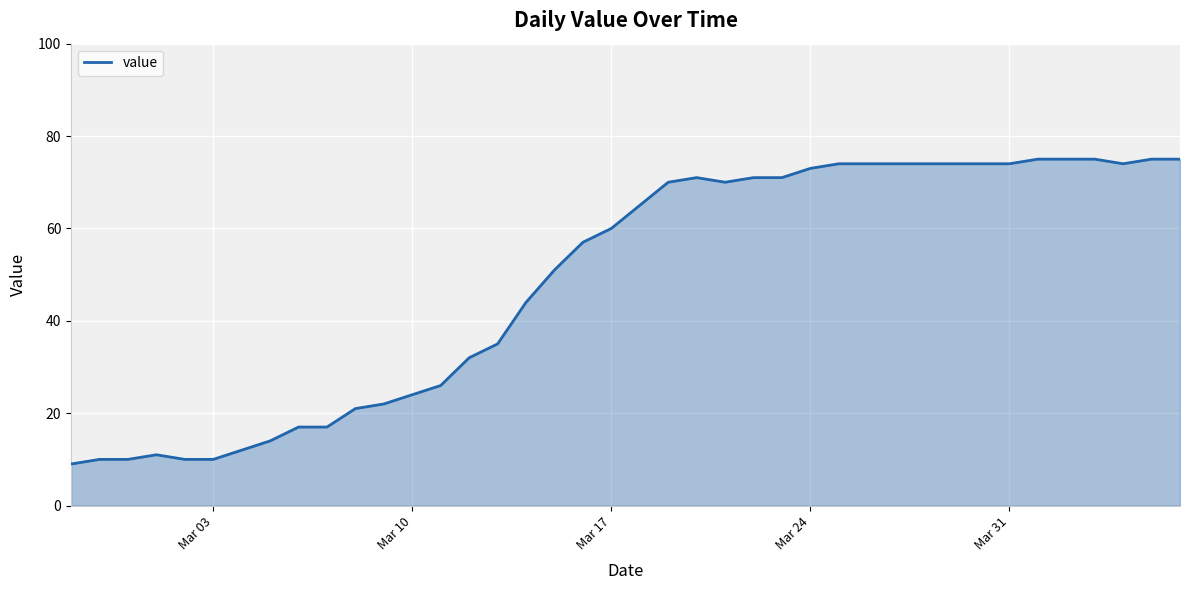

What is the smallest value displayed?

9